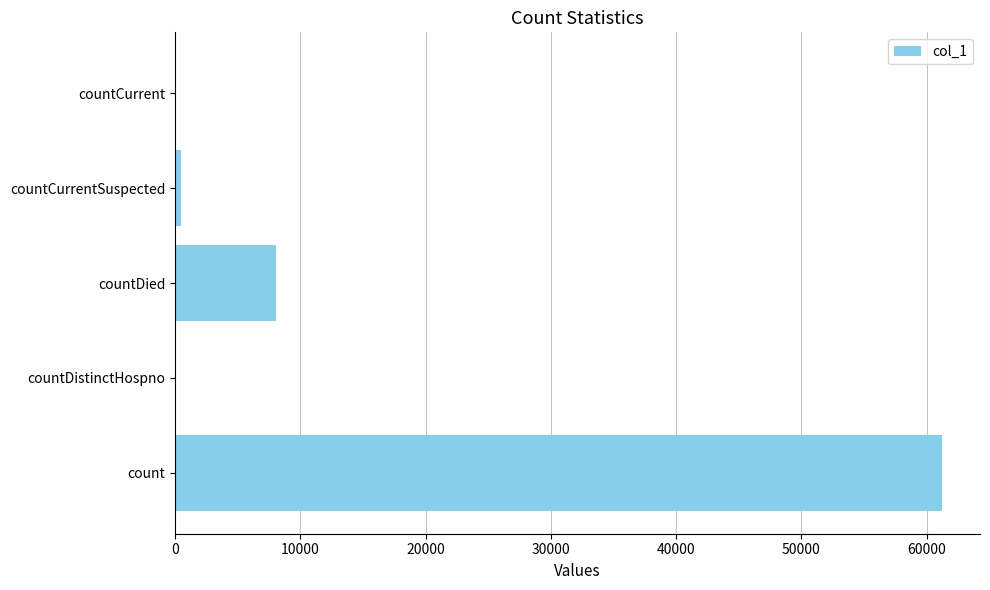

Reading top to bottom, transcribe all the data shown in this chart.

countCurrent=0	countCurrentSuspected=435	countDied=8050	countDistinctHospno=0	count=61206